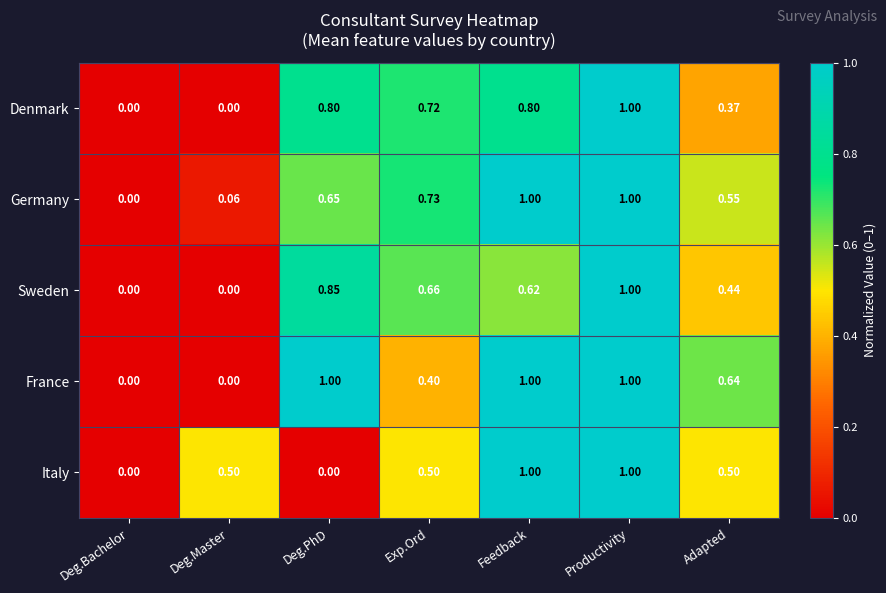

Rank the series at Deg.PhD from lowest to highest value.

Italy, Germany, Denmark, Sweden, France